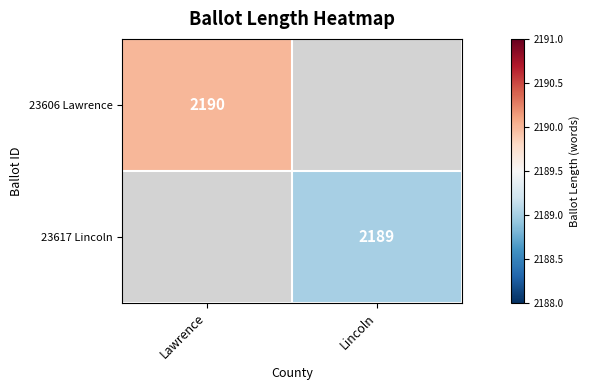

What is the smallest value displayed?

2189.0